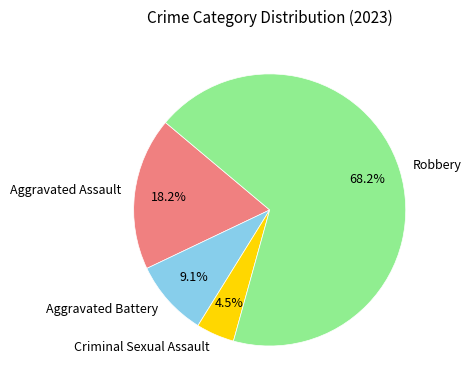

Rank the categories by value from highest to lowest.

Robbery, Aggravated Assault, Aggravated Battery, Criminal Sexual Assault